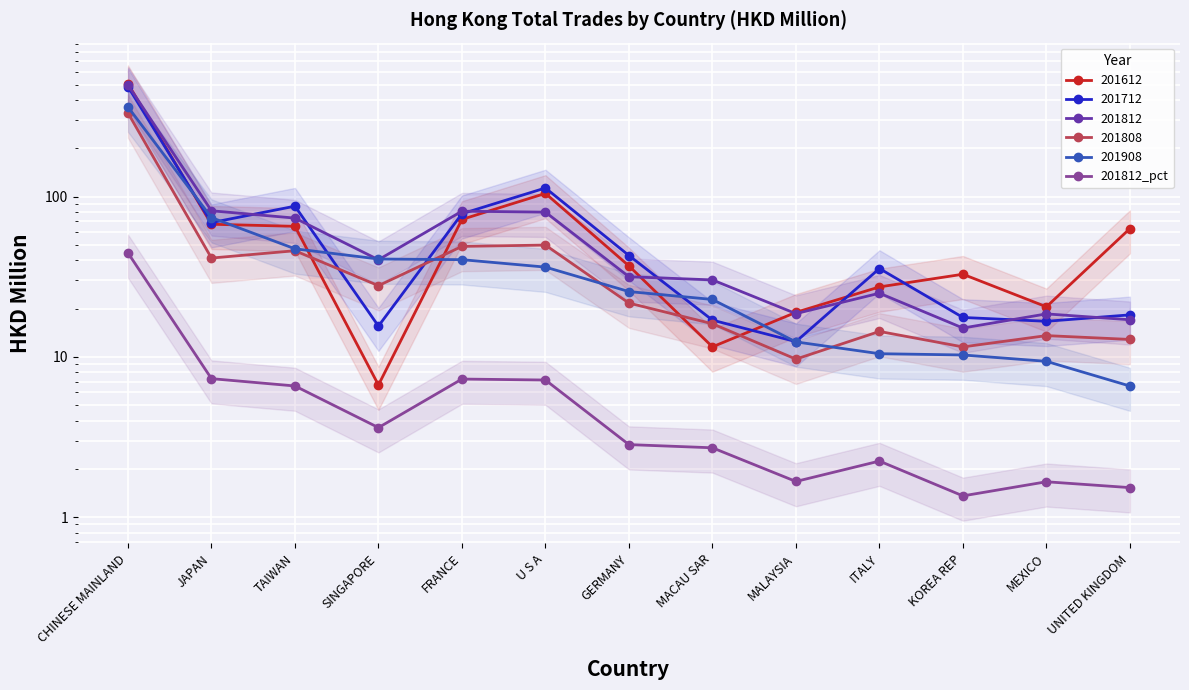

How many lines are shown in the chart?

1